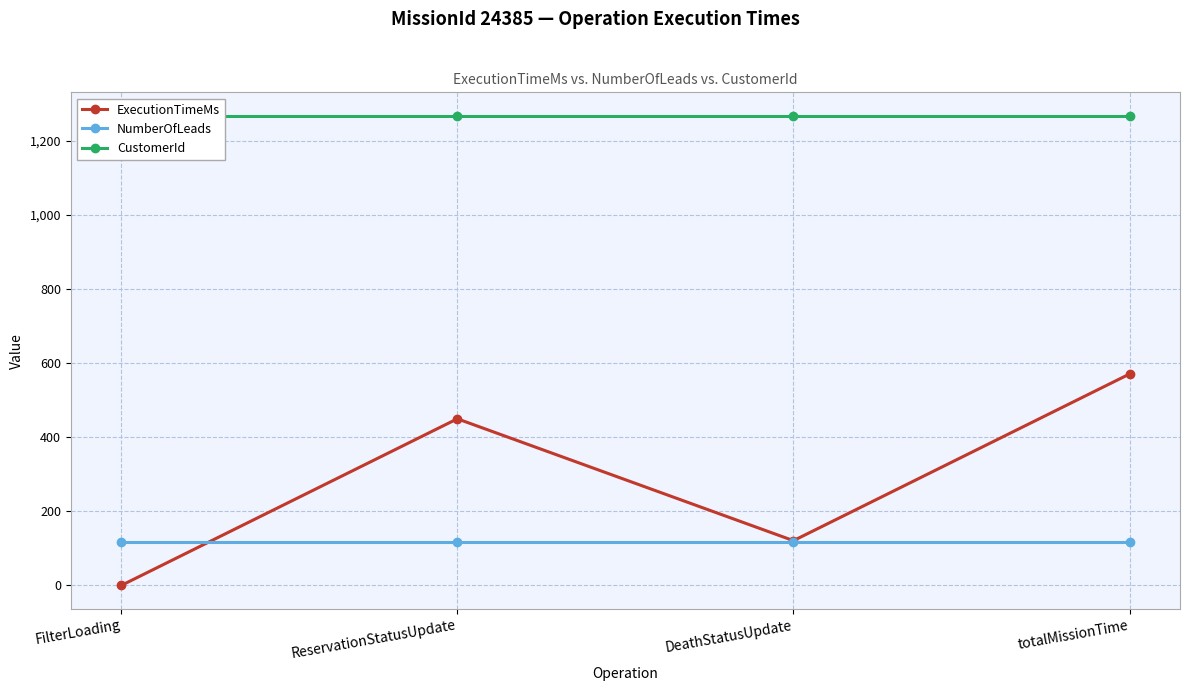

Is the value of ExecutionTimeMs at FilterLoading greater than the value of NumberOfLeads at totalMissionTime?

No